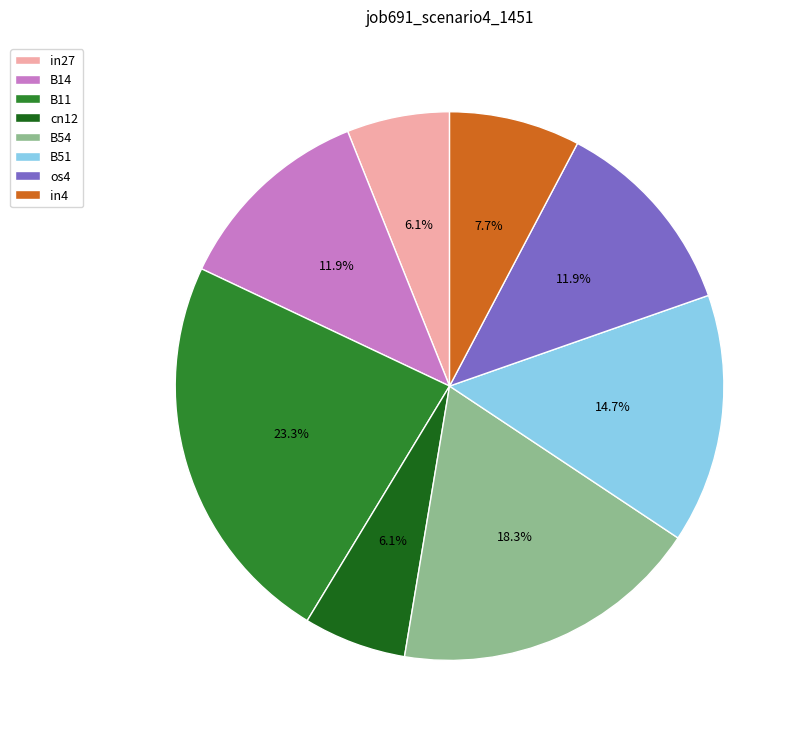

Is there a majority slice in this chart?

No